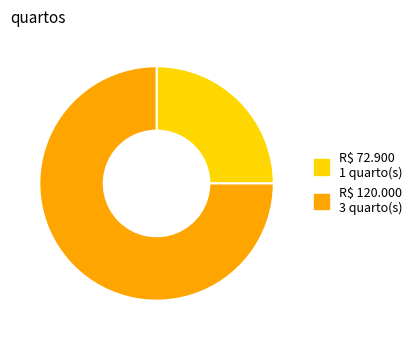

Which category accounts for the majority?

R$ 120.000